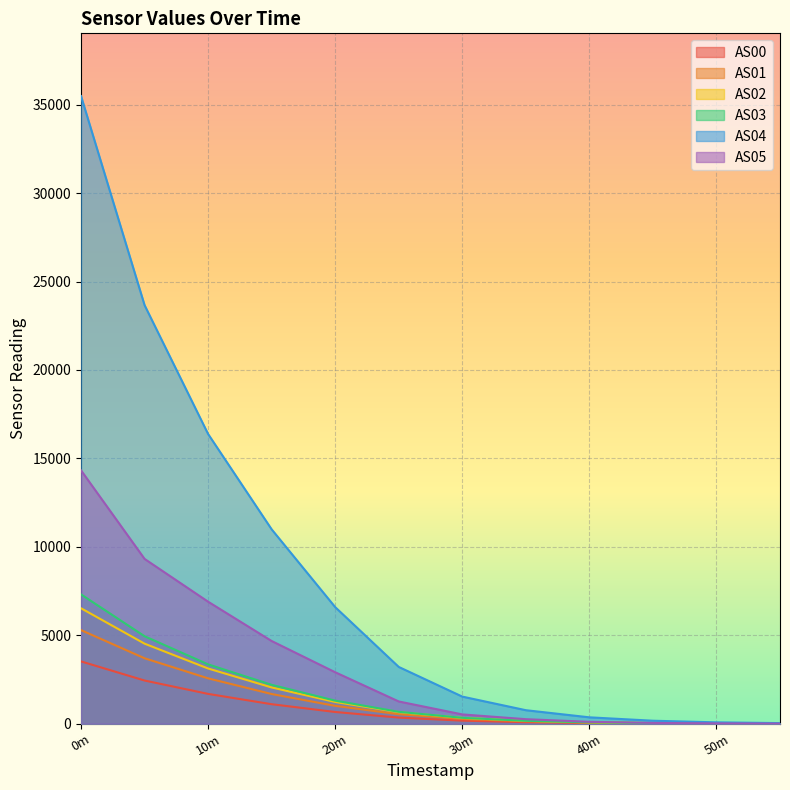

Is it true that AS03 equals 78 at 40m?

True